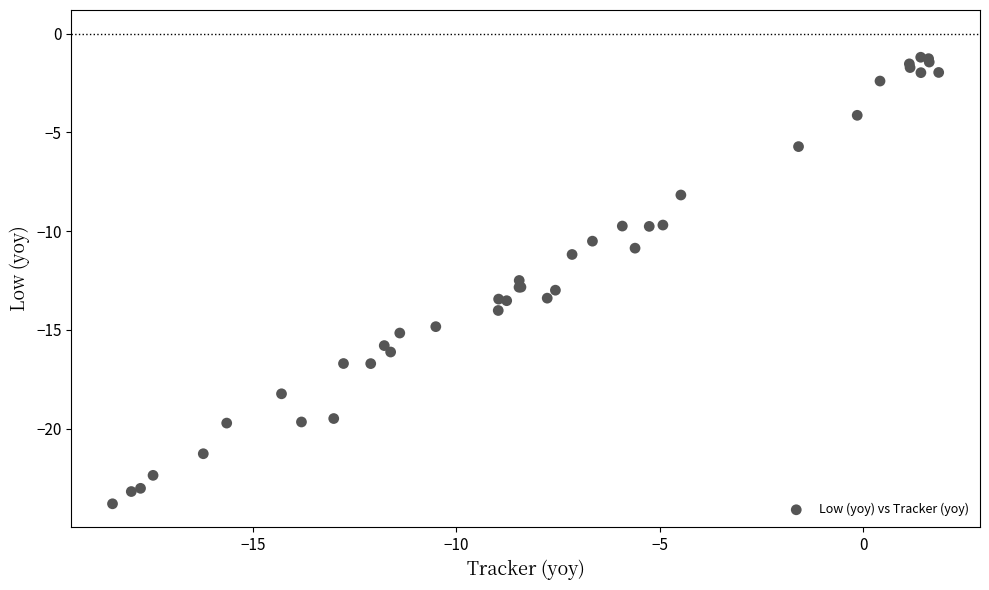

What Y value in the scatter plot is closest to -12?

-12.5